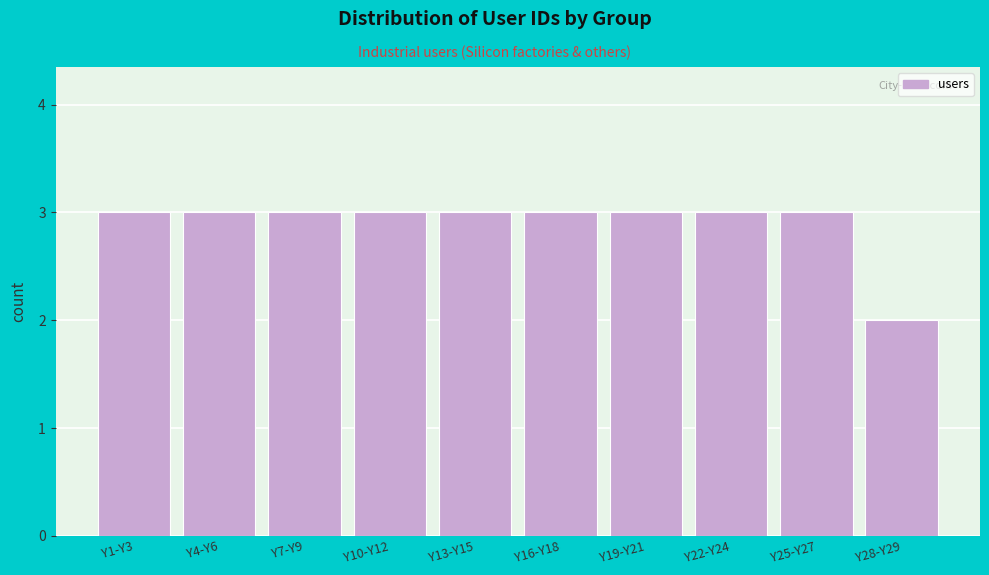

Reading left to right, what are all the values shown in this chart?

Y1-Y3=3	Y4-Y6=3	Y7-Y9=3	Y10-Y12=3	Y13-Y15=3	Y16-Y18=3	Y19-Y21=3	Y22-Y24=3	Y25-Y27=3	Y28-Y29=2